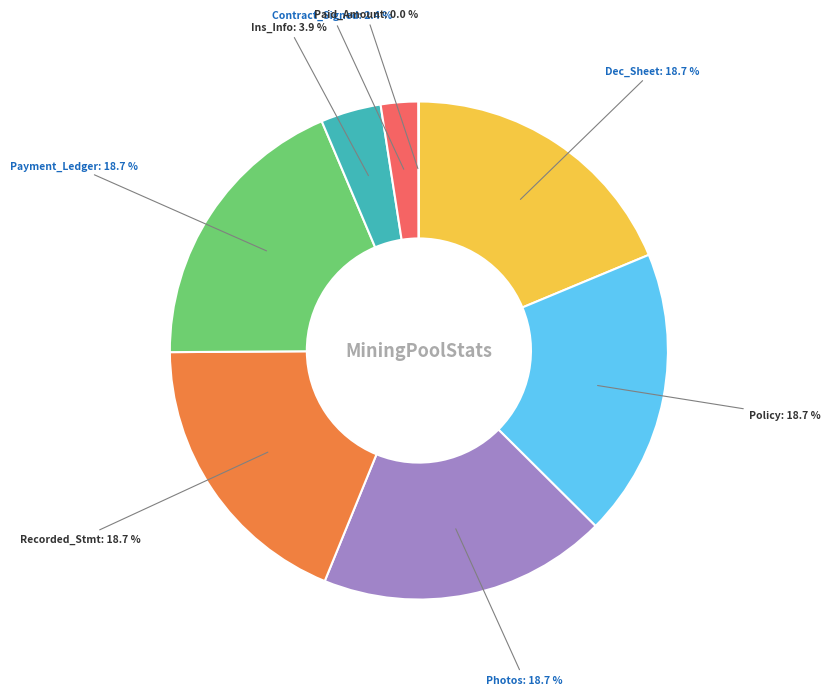

Does any single category account for the majority?

No